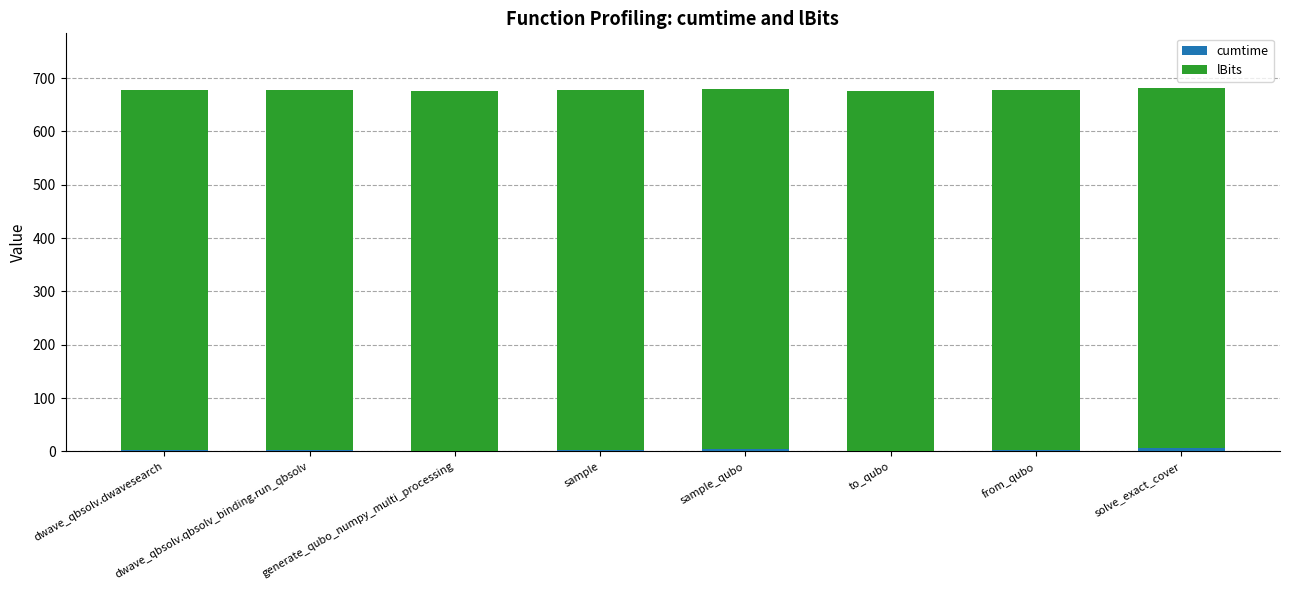

List the series in order of their overall mean, highest first.

lBits, cumtime